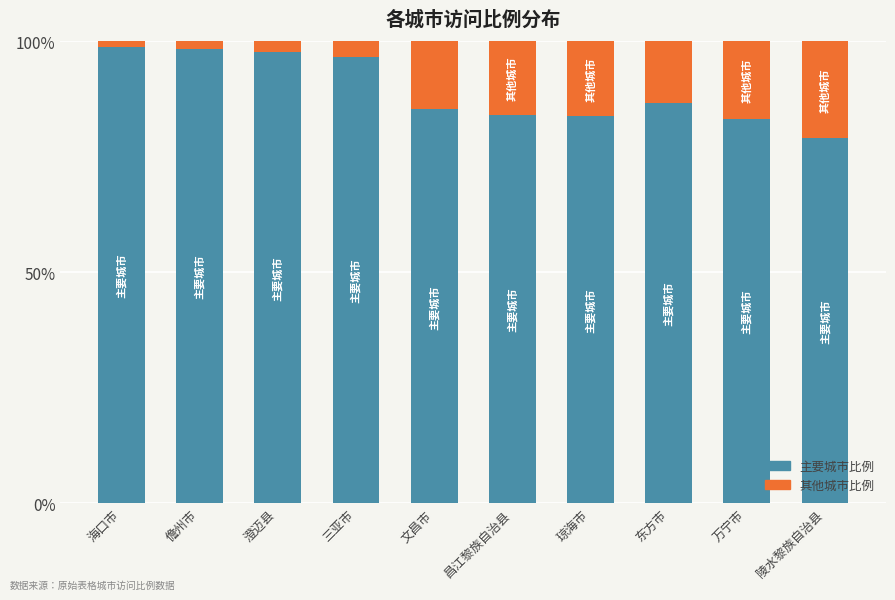

Are the bars horizontal?

No